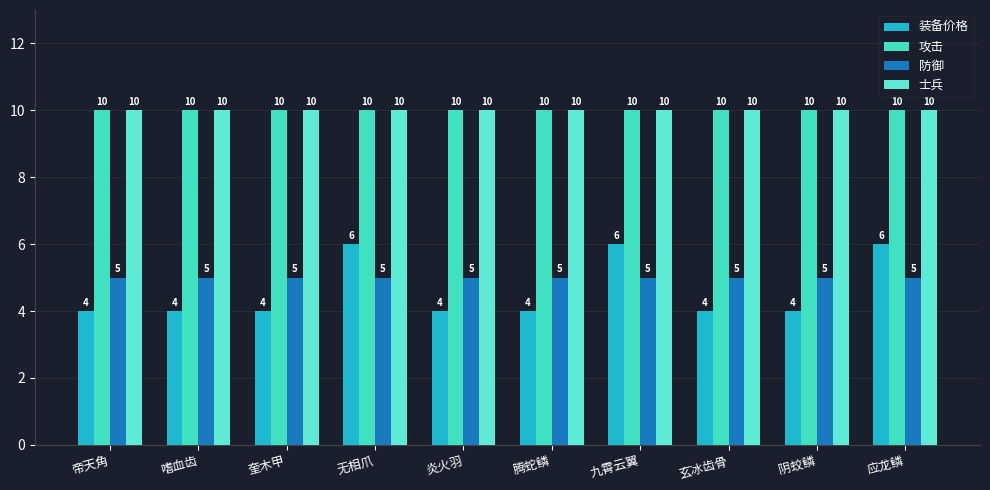

The 士兵 series shows 10 at 奎木甲. True or false?

True